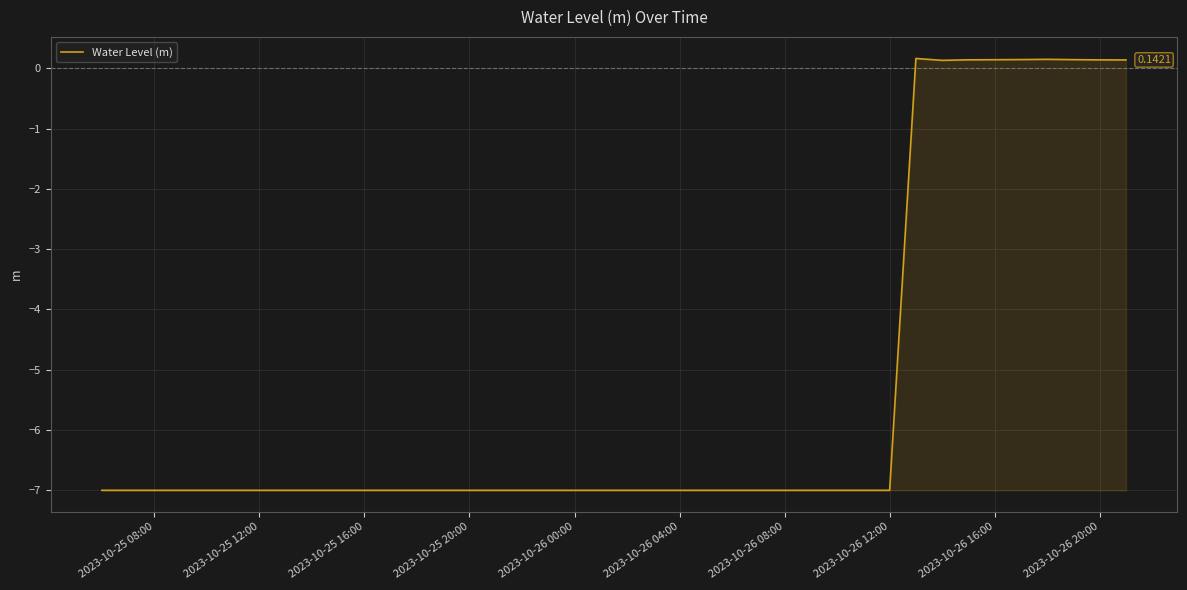

What is the difference between the maximum and minimum values?

7.2